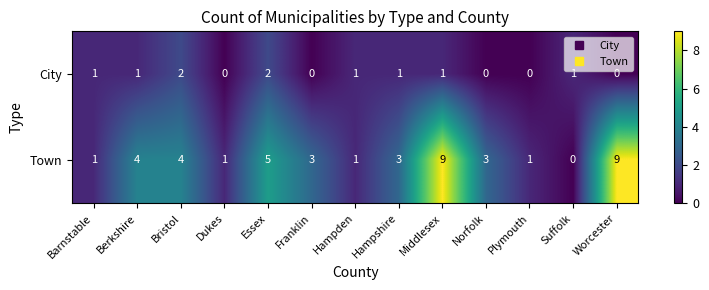

Reading right to left, list all the values displayed in this chart.

City: 0	1	0	0	1	1	1	0	2	0	2	1	1
Town: 9	0	1	3	9	3	1	3	5	1	4	4	1